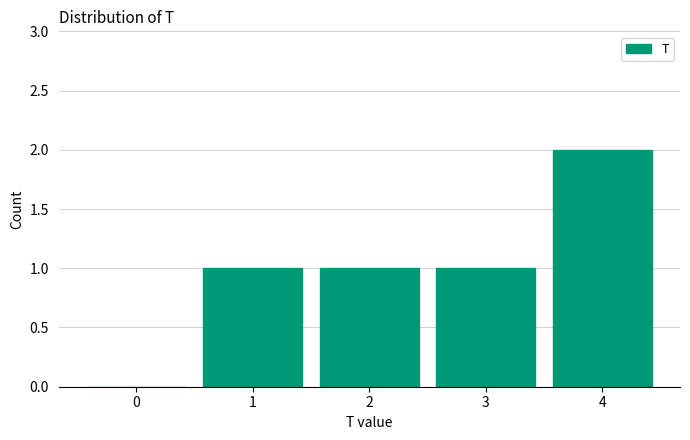

Reading right to left, what are all the values shown in this chart?

4=2	3=1	2=1	1=1	0=0